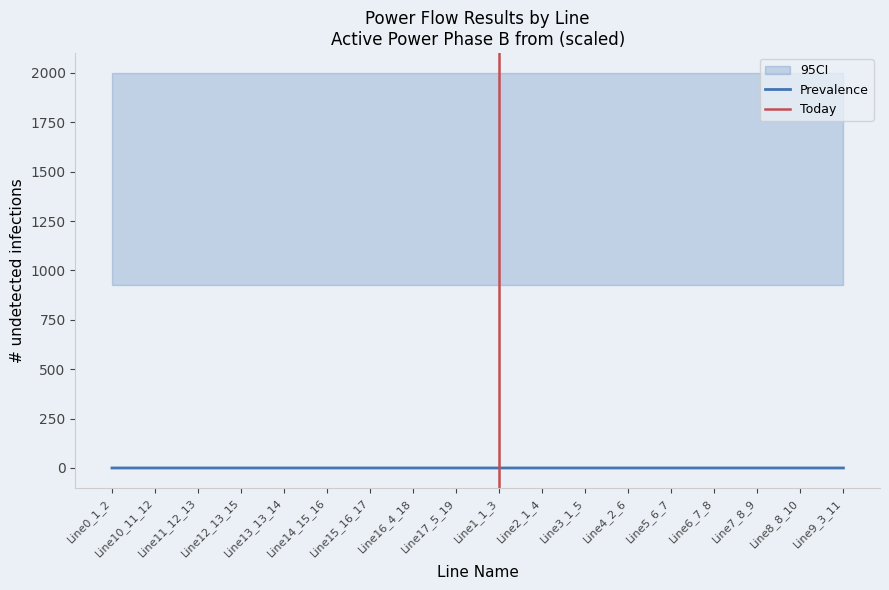

True or false: pf_p_a_from_mw has a value of 0.0 at Line5_6_7.

False